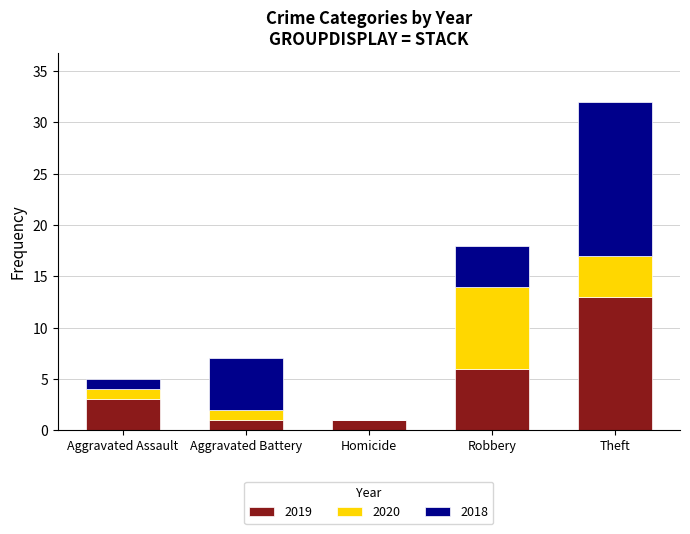

How many series are shown in this chart?

3